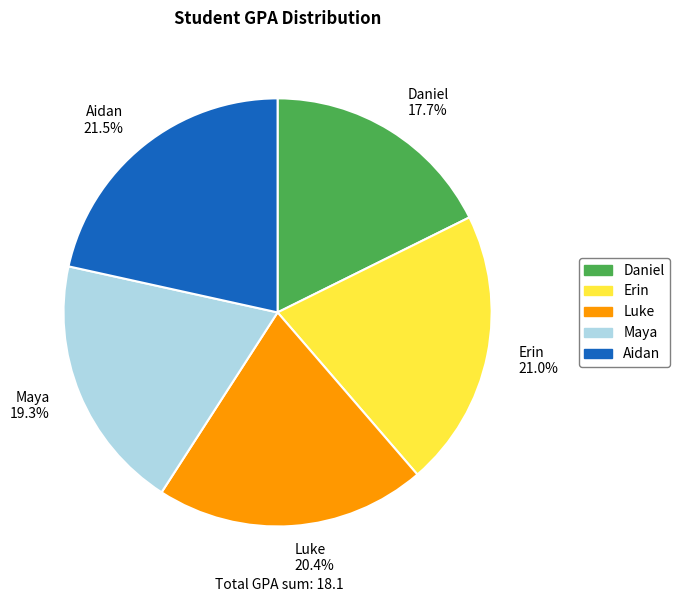

To the nearest percent, what is the combined percentage of Luke and Aidan?

42%